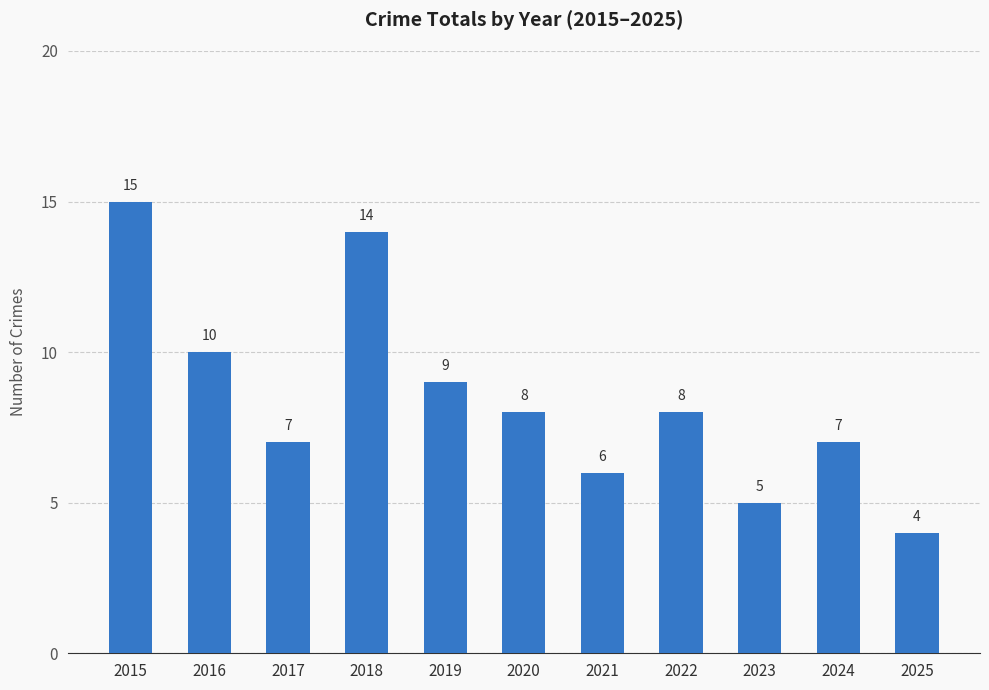

Between 2019 and 2021, which is larger?

2019